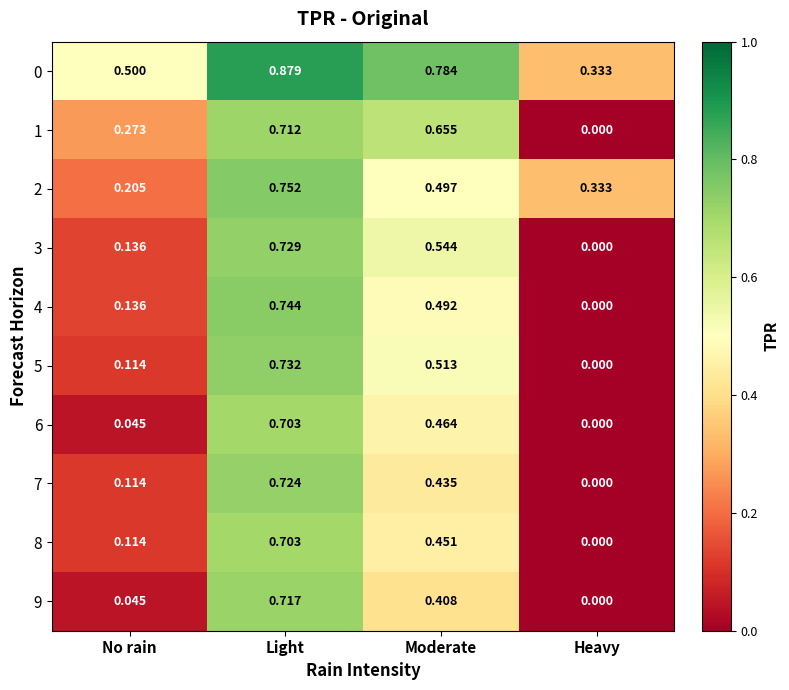

At which label does 6 reach its minimum?

Heavy